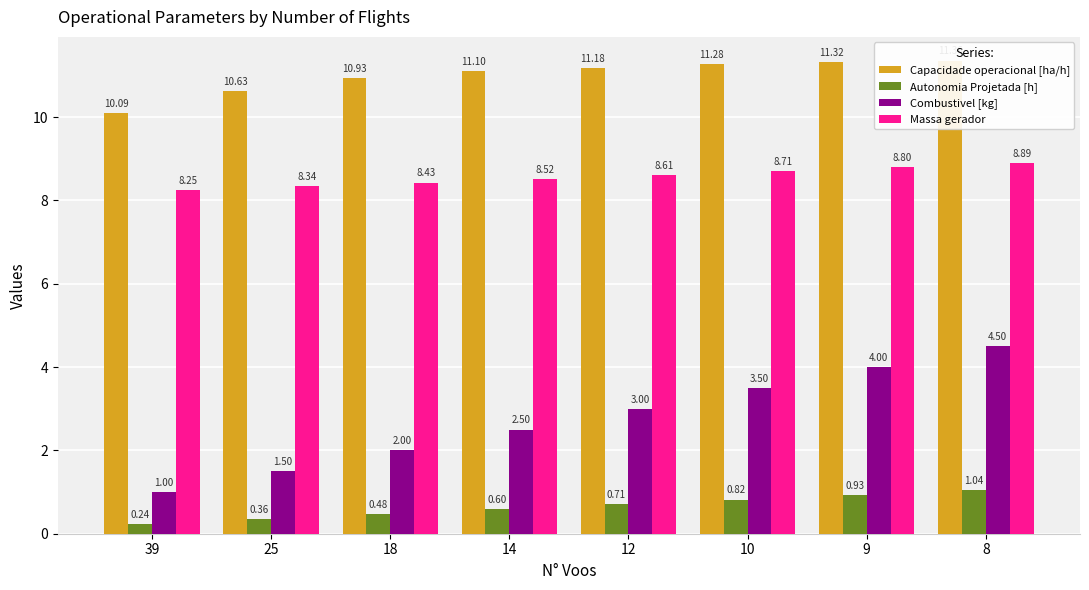

Read the Combustivel [kg] value at 10.

3.5